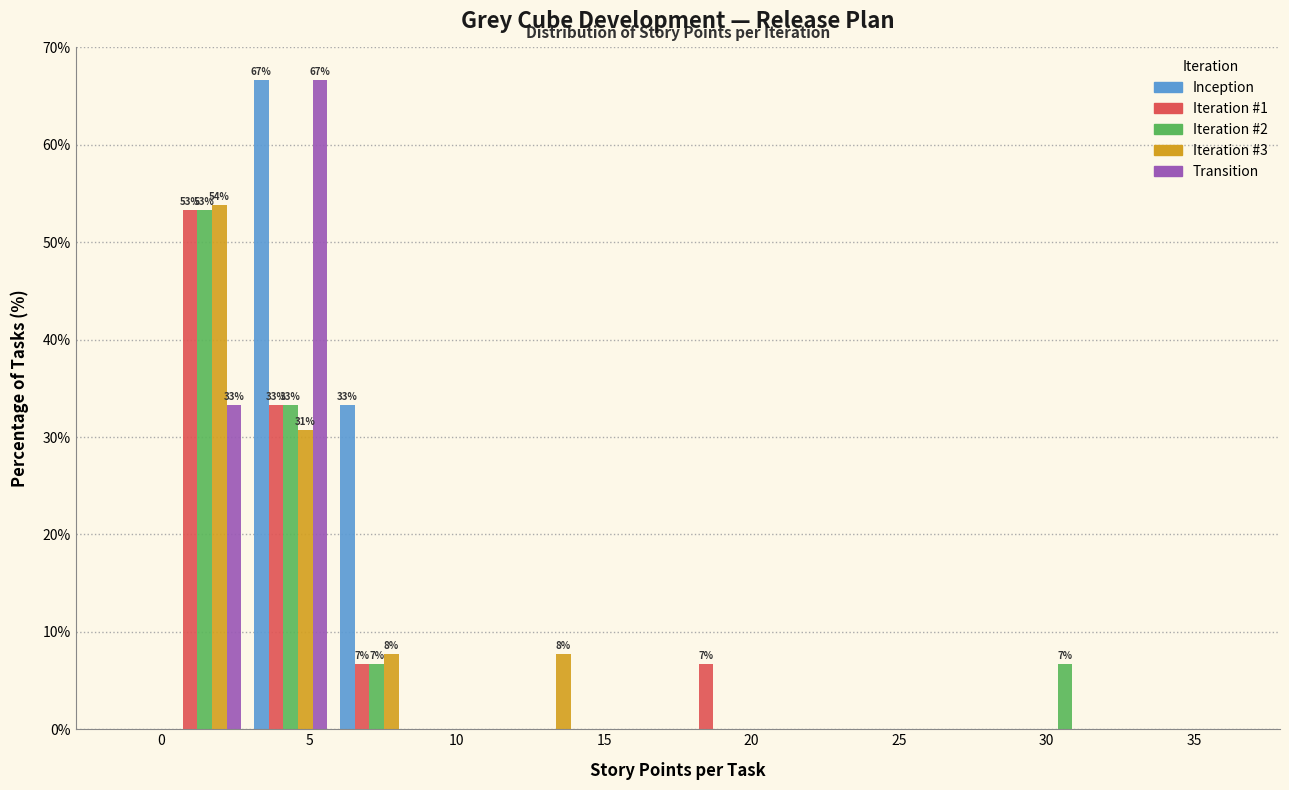

In the Transition series, which range on the x-axis has the tallest bar?

3.0 to 6.0